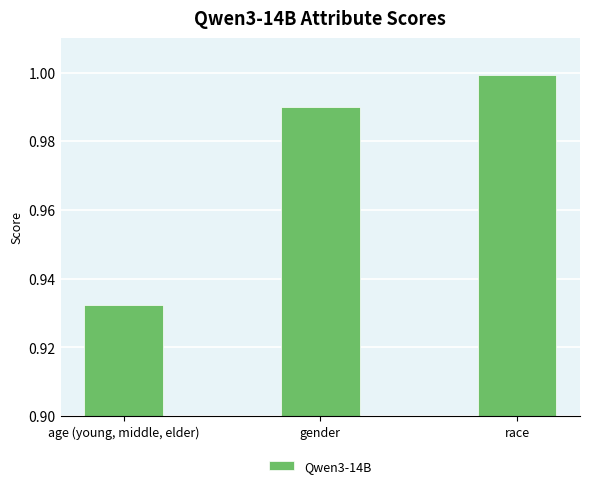

What is the label of the 2nd bar from the left?

gender